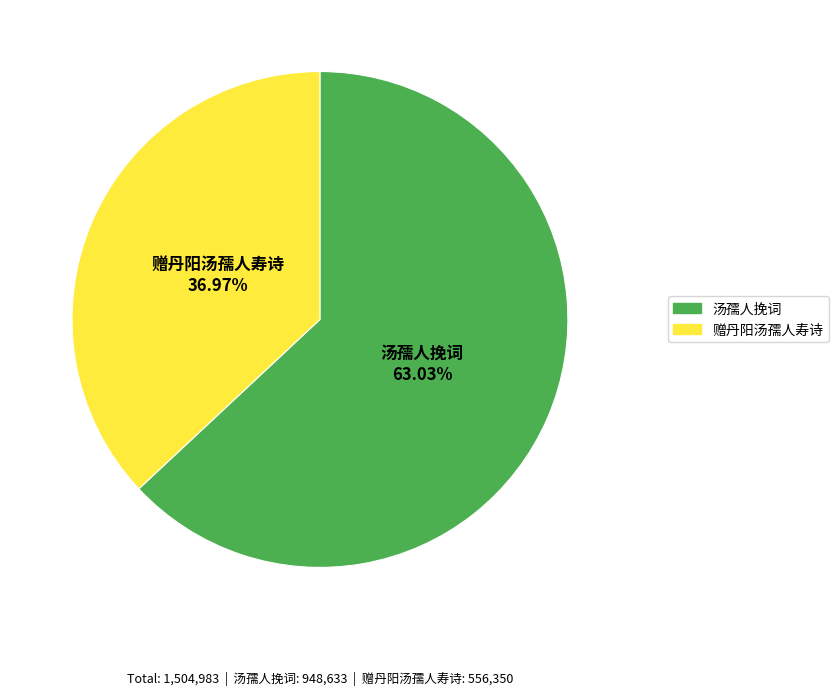

How many segments does this pie chart have?

2